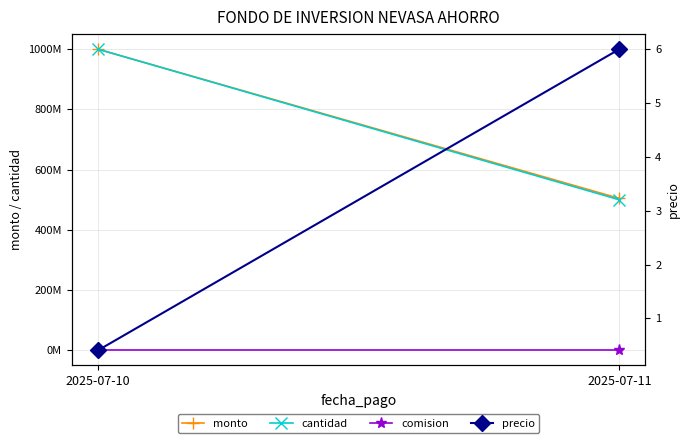

What is the average value of the monto series?

752152572.0